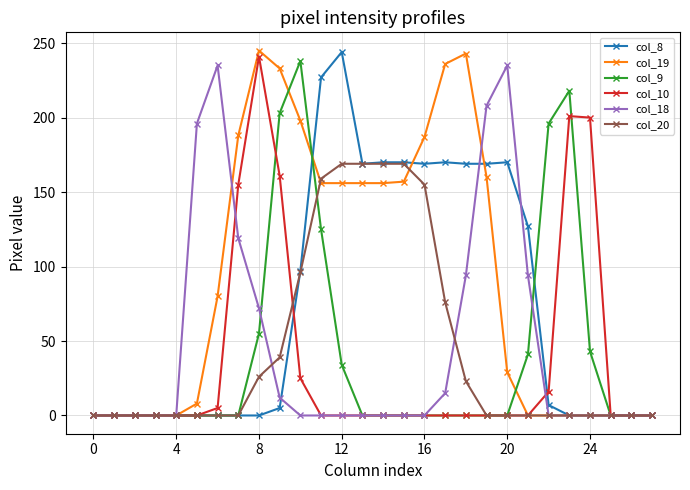

What is the maximum value shown in the chart?

245